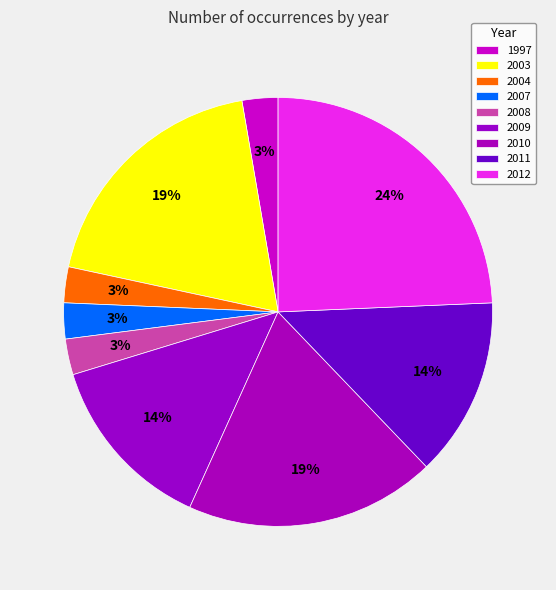

Count the number of slices in the pie.

9